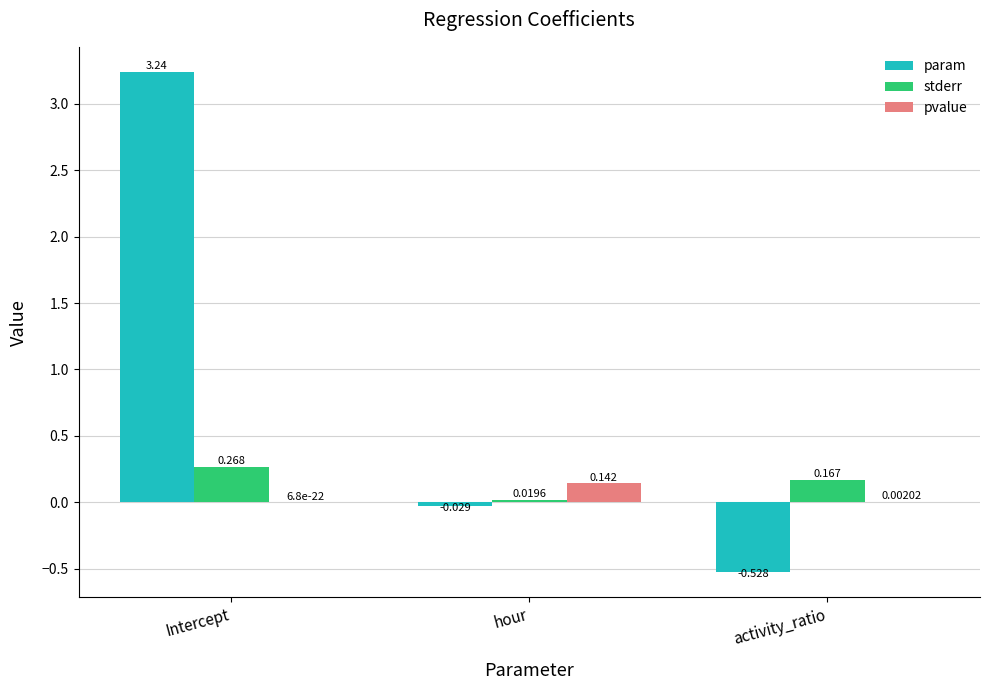

At which category is the sum across all series the highest?

Intercept